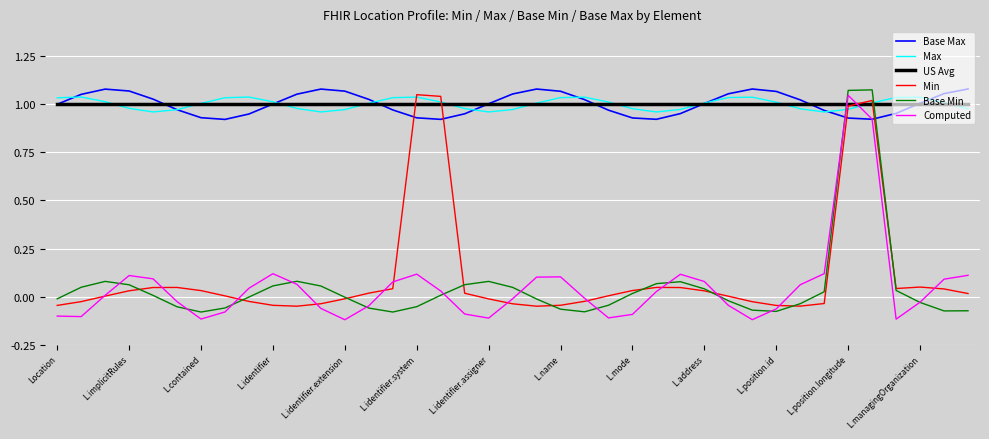

After their last crossing, which series has the higher values: Computed or US Avg?

US Avg